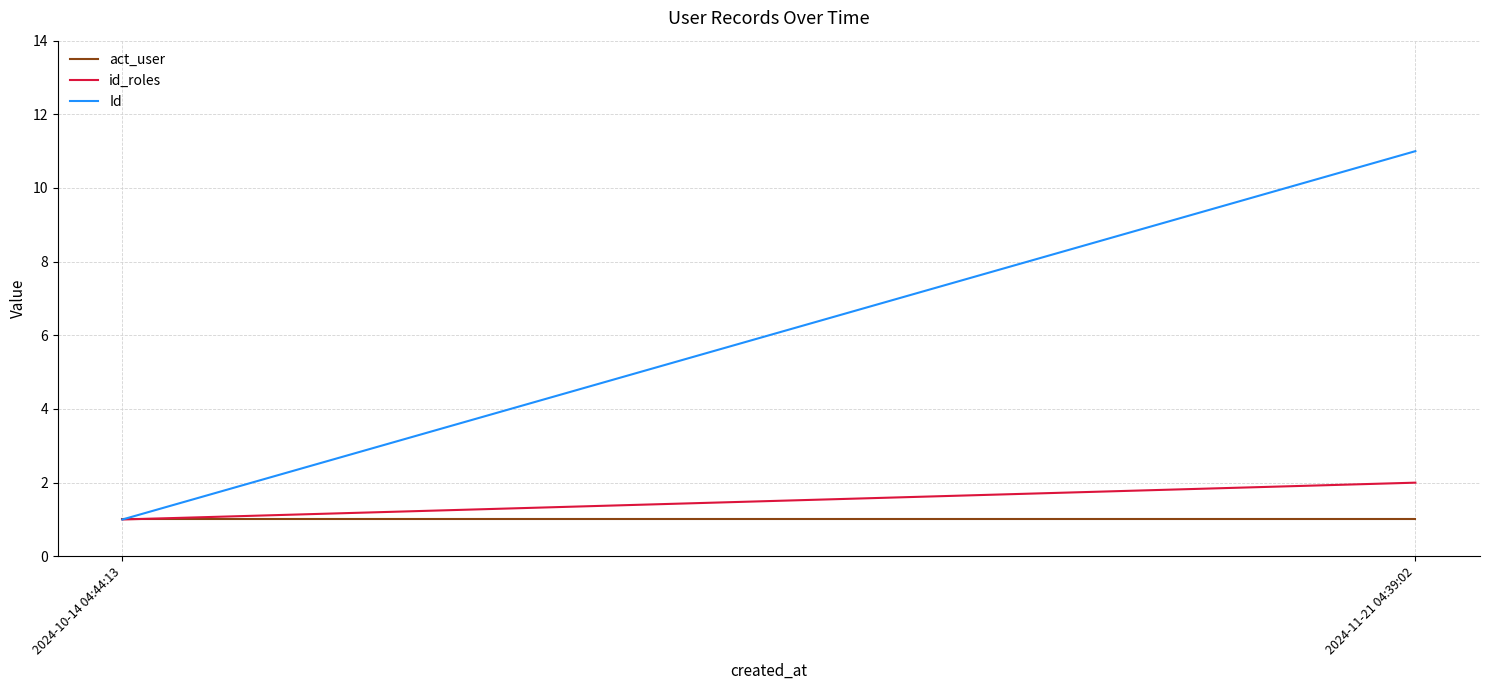

Count the number of data series in this chart.

3